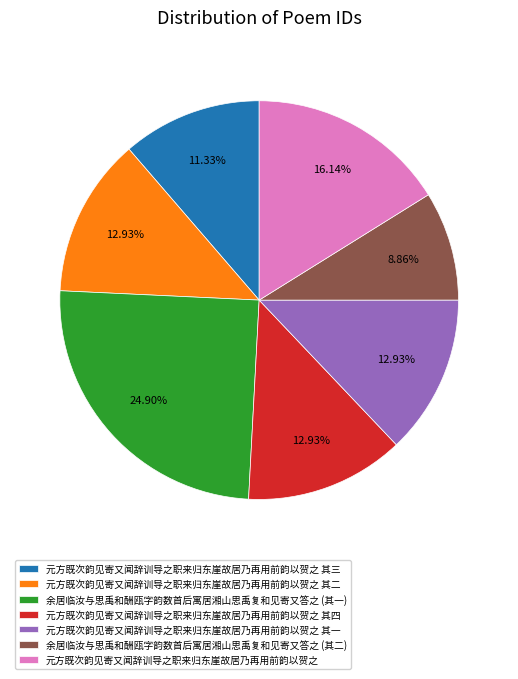

To the nearest percent, what is the average slice percentage?

14%